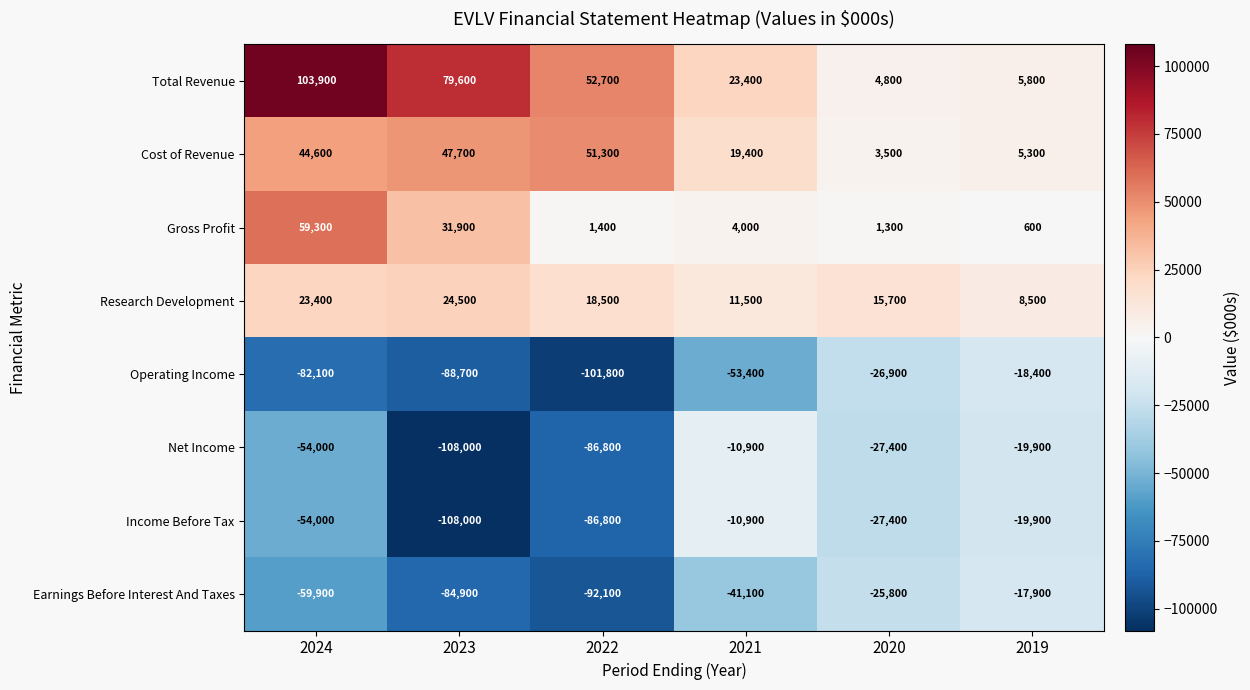

What is the smallest value displayed?

-108000